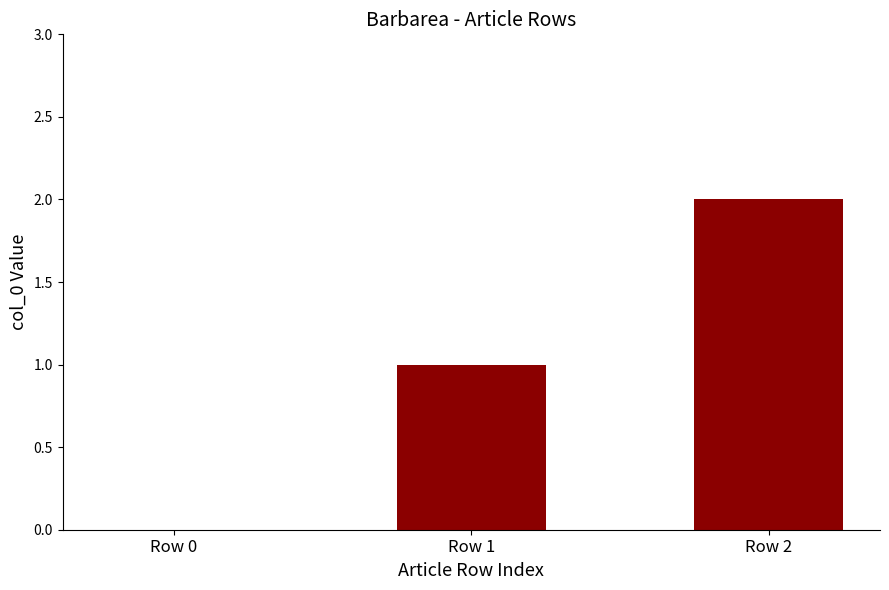

The value at Row 0 is 0. True or false?

True